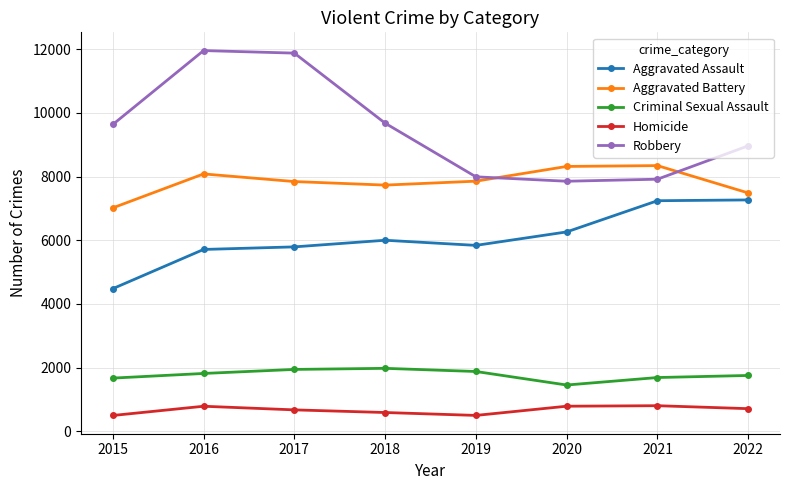

What is the difference between the maximum and second lowest values in the Aggravated Battery series?

859